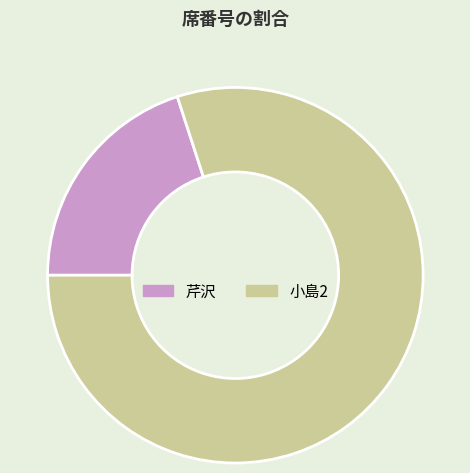

True or false: 小島2 accounts for 80% of the total.

True